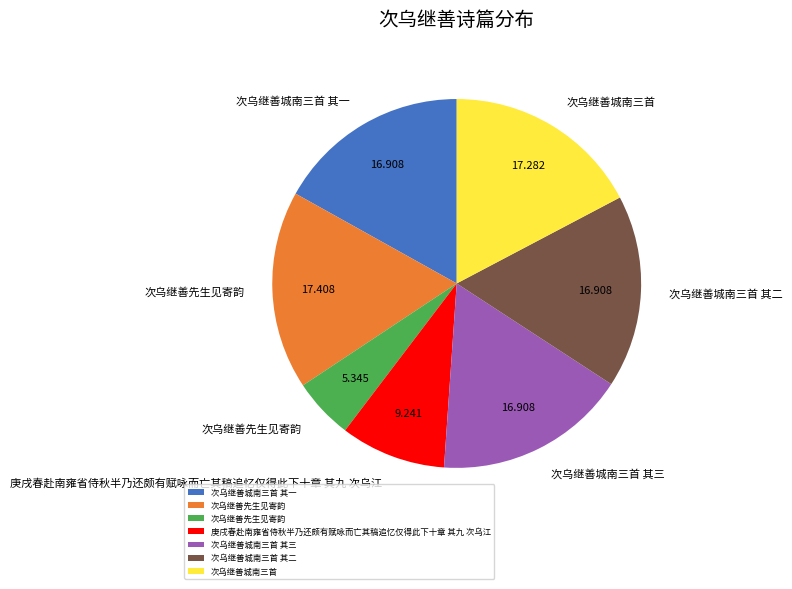

Does any single category account for the majority?

No